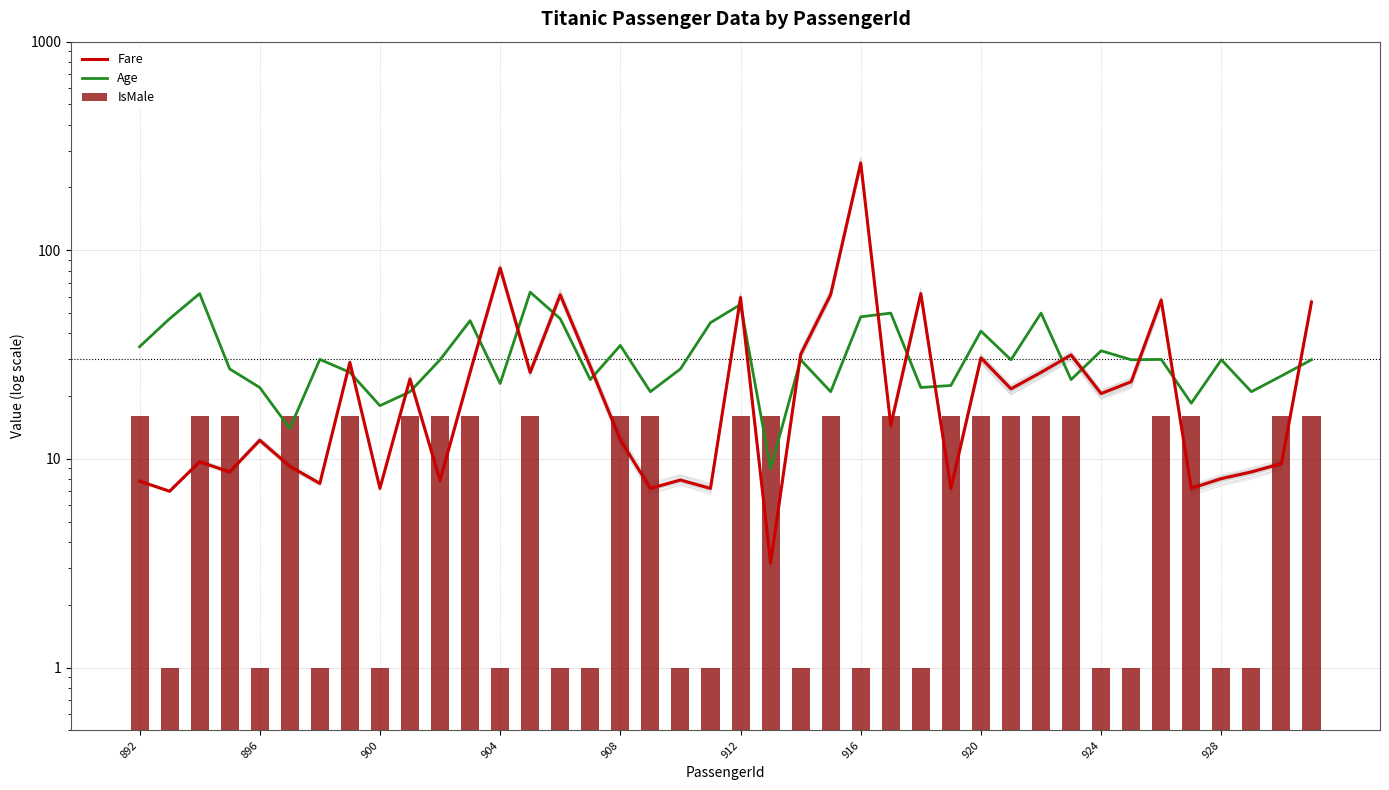

How many distinct data groups are displayed?

3